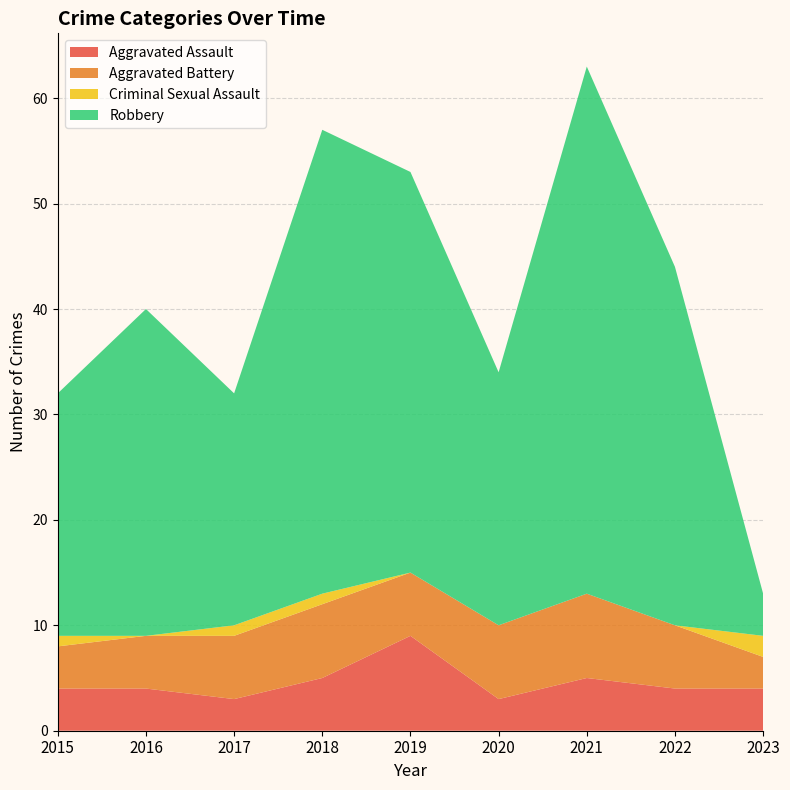

Reading right to left, list all the values displayed in this chart.

Aggravated Assault: 2023=4	2022=4	2021=5	2020=3	2019=9	2018=5	2017=3	2016=4	2015=4
Aggravated Battery: 2023=3	2022=6	2021=8	2020=7	2019=6	2018=7	2017=6	2016=5	2015=4
Criminal Sexual Assault: 2023=2	2022=0	2021=0	2020=0	2019=0	2018=1	2017=1	2016=0	2015=1
Robbery: 2023=4	2022=34	2021=50	2020=24	2019=38	2018=44	2017=22	2016=31	2015=23